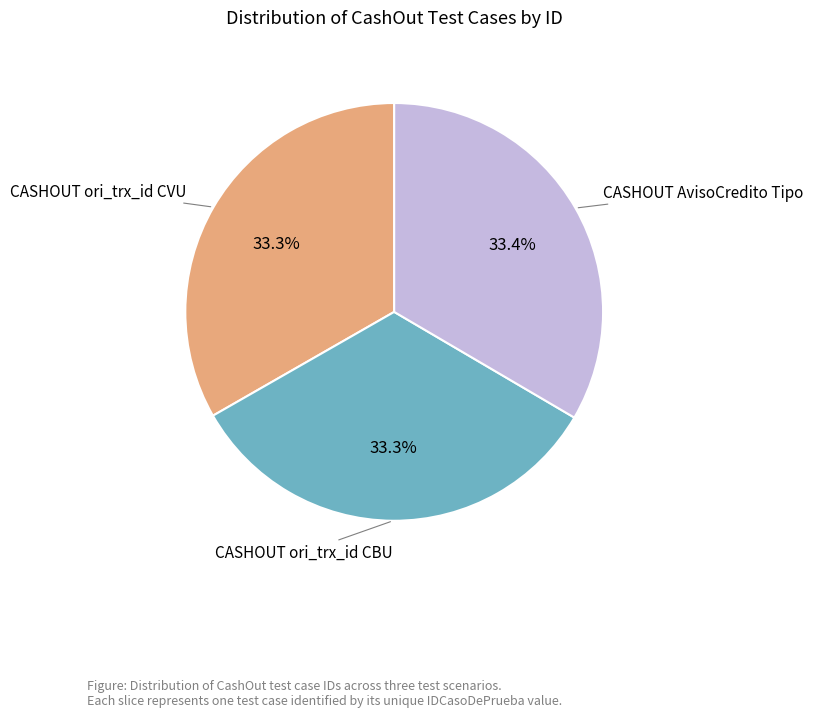

Count the number of slices in the pie.

3